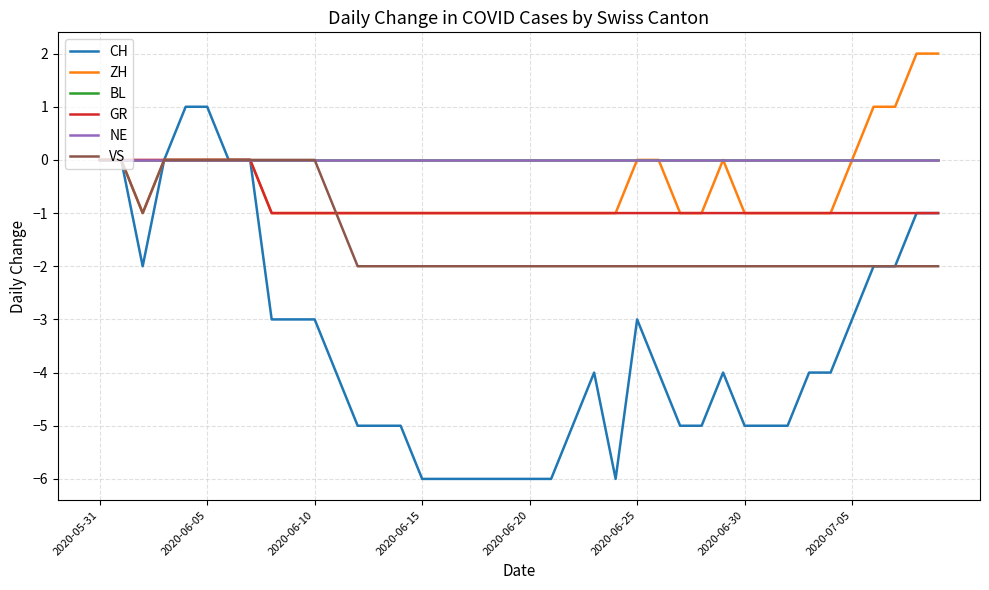

Is this an area chart (filled region under the line)?

No